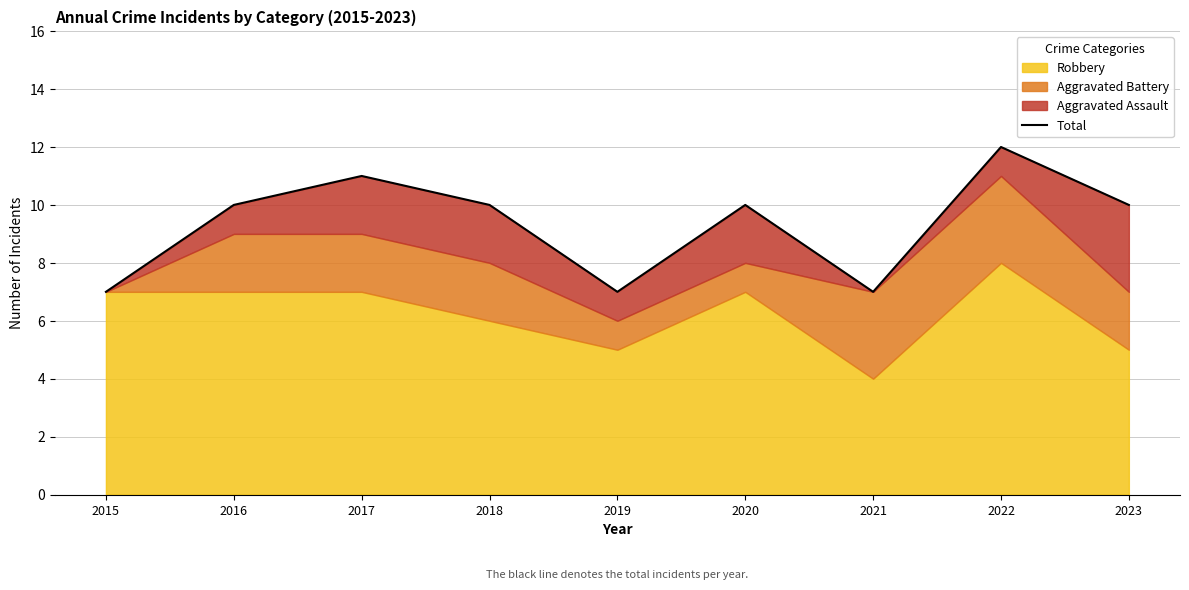

What is the difference between the maximum and minimum values?

5